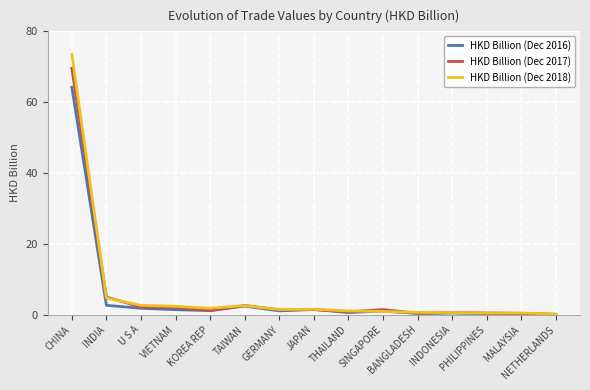

Which series has the largest range (max minus min)?

HKD Billion (Dec 2018)